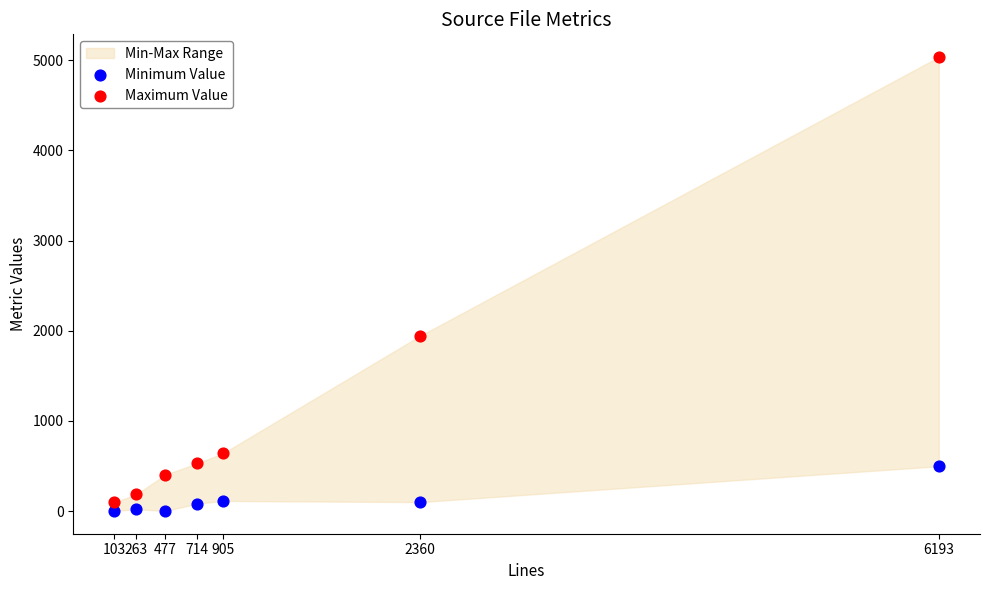

What is the X range (max minus min) for the scatter plot?

6090